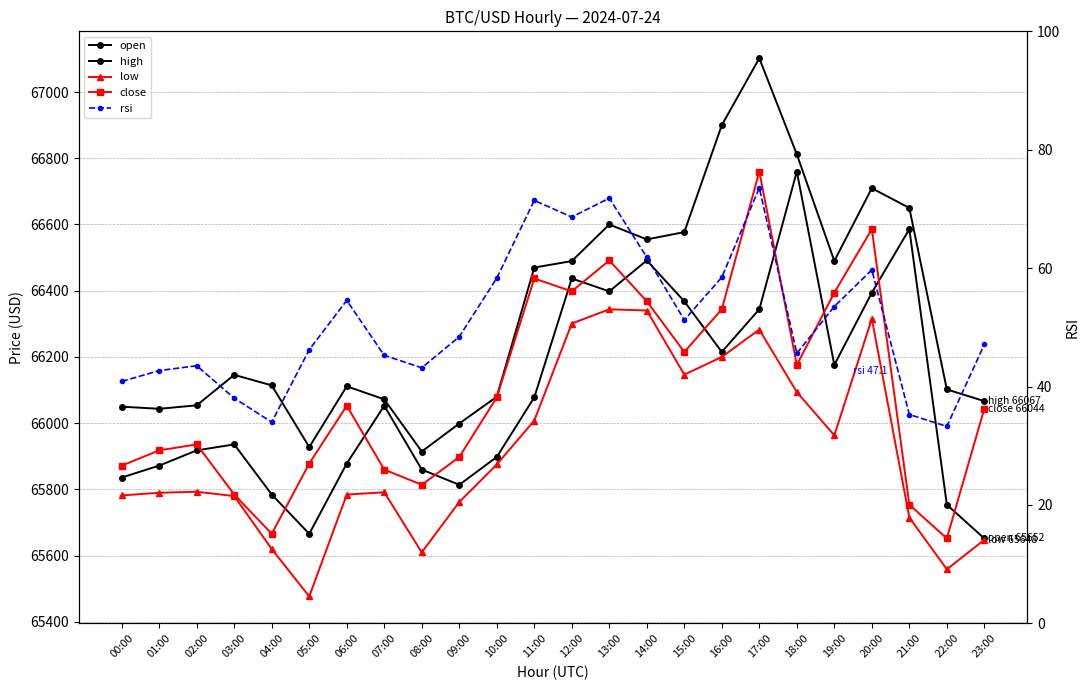

True or false: rsi and close intersect in this chart.

False